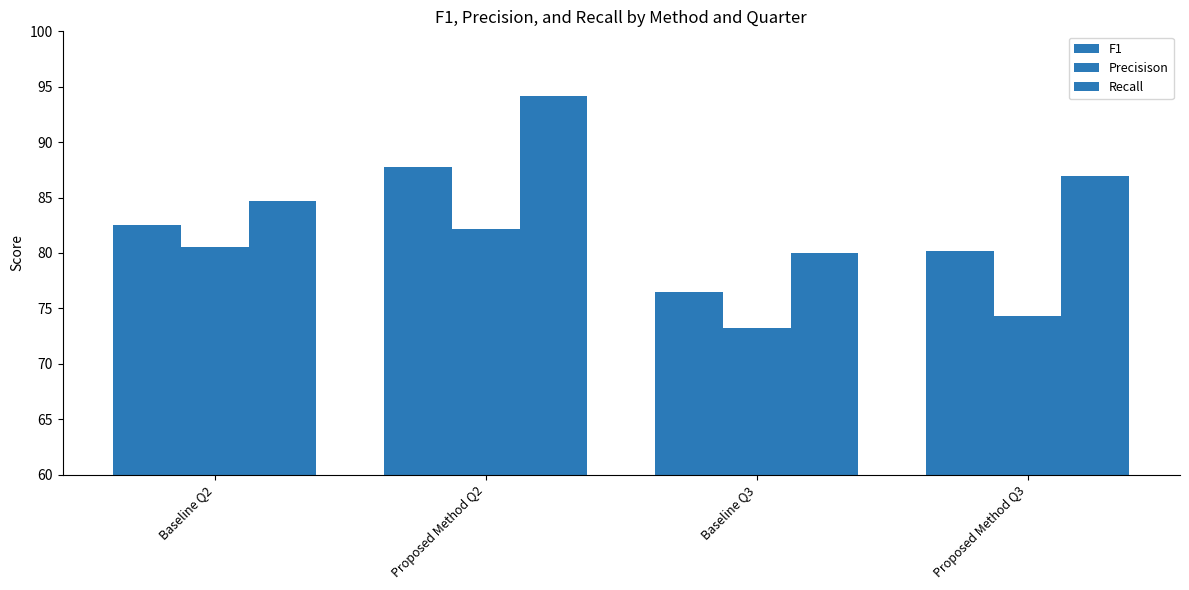

Where does the Precisison series first go above 80?

Baseline Q2